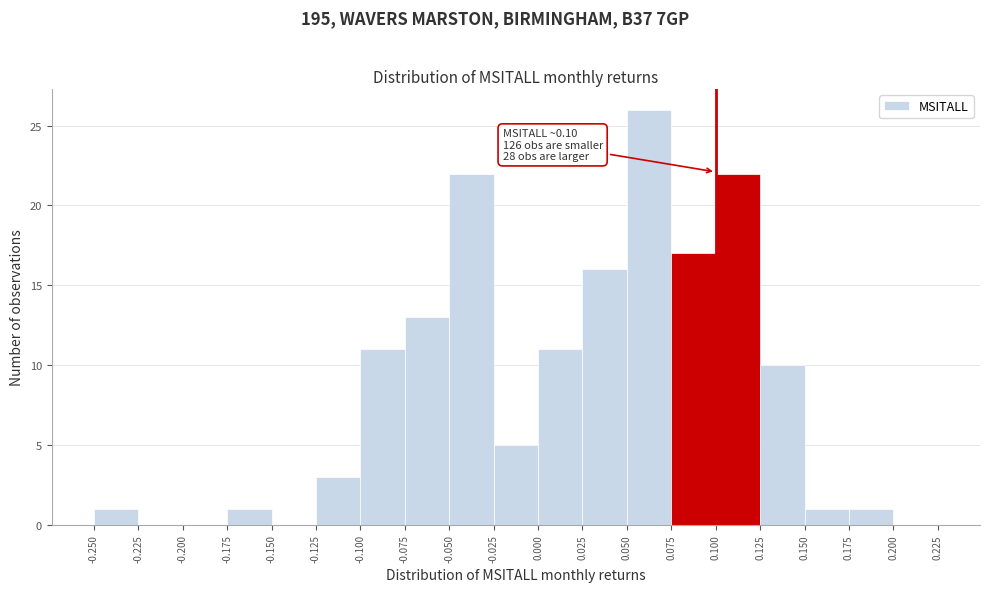

Over which range of the x-axis is the bar tallest?

0.050 to 0.075